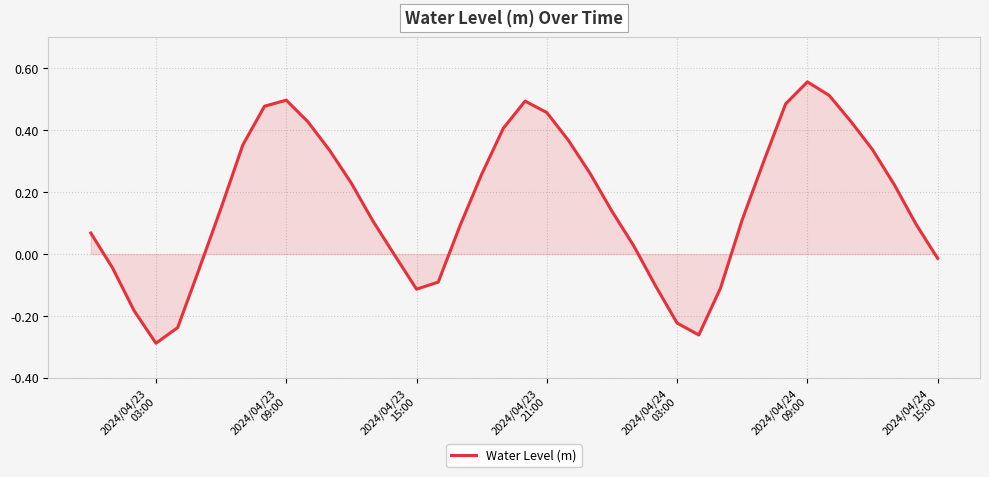

What is the difference between the maximum and minimum values?

0.8